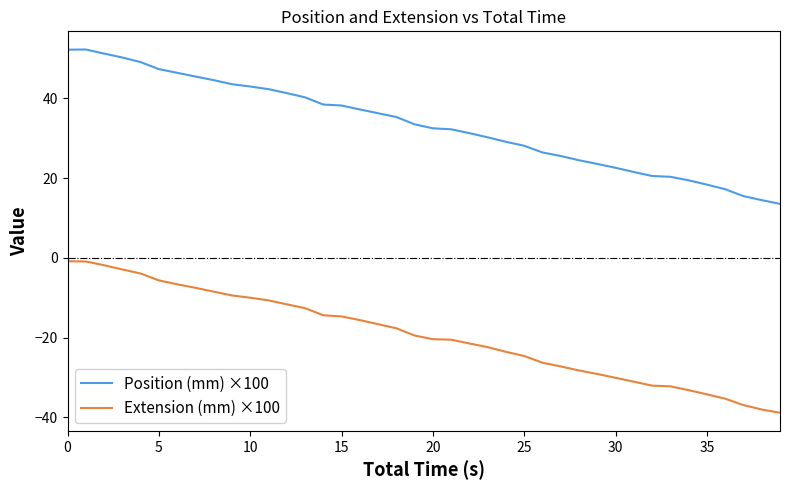

True or false: Extension (mm) ×100 and Position (mm) ×100 intersect in this chart.

False